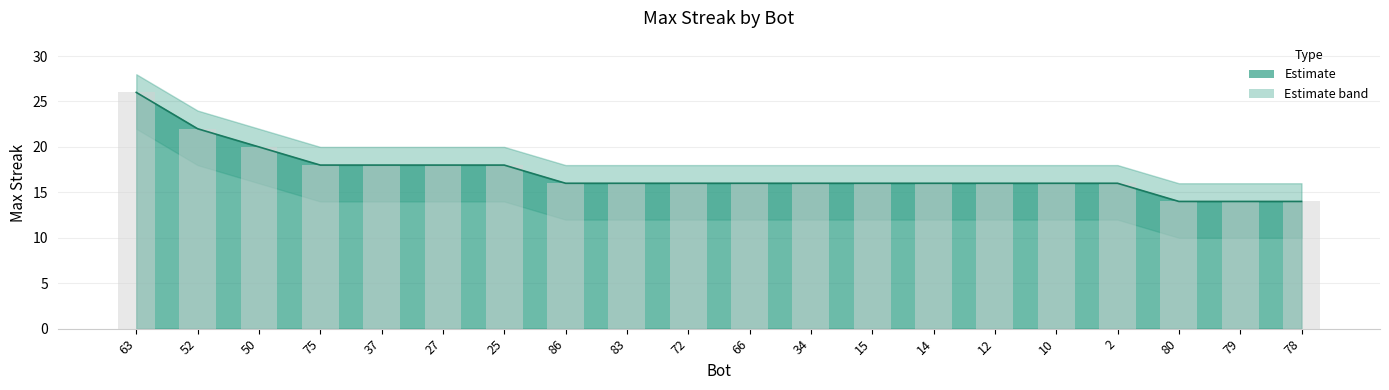

Rank the categories by value from highest to lowest.

63, 52, 50, 75, 37, 27, 25, 86, 83, 72, 66, 34, 15, 14, 12, 10, 2, 80, 79, 78